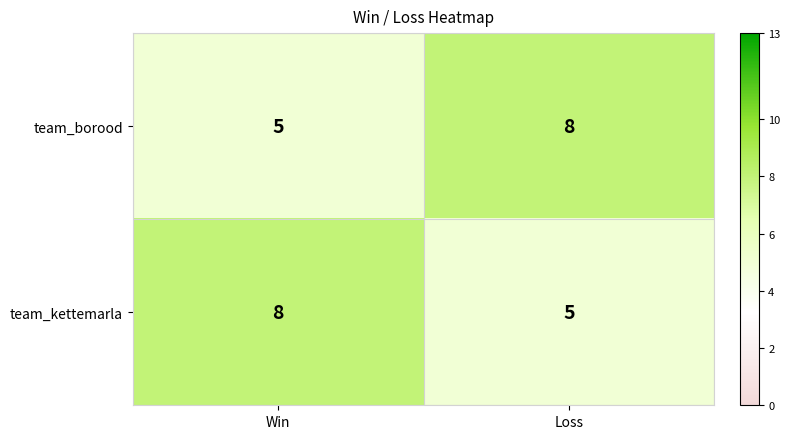

Reading right to left, extract all data points from this chart.

team_borood: 8	5
team_kettemarla: 5	8